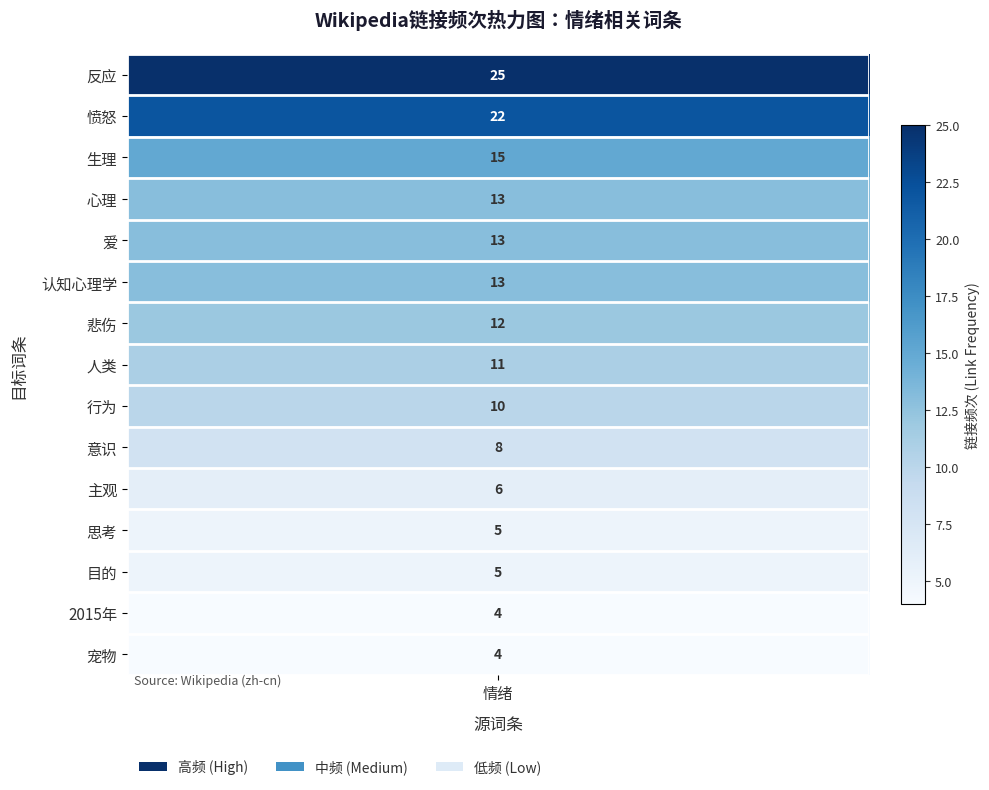

Which series has the widest spread of values?

情绪